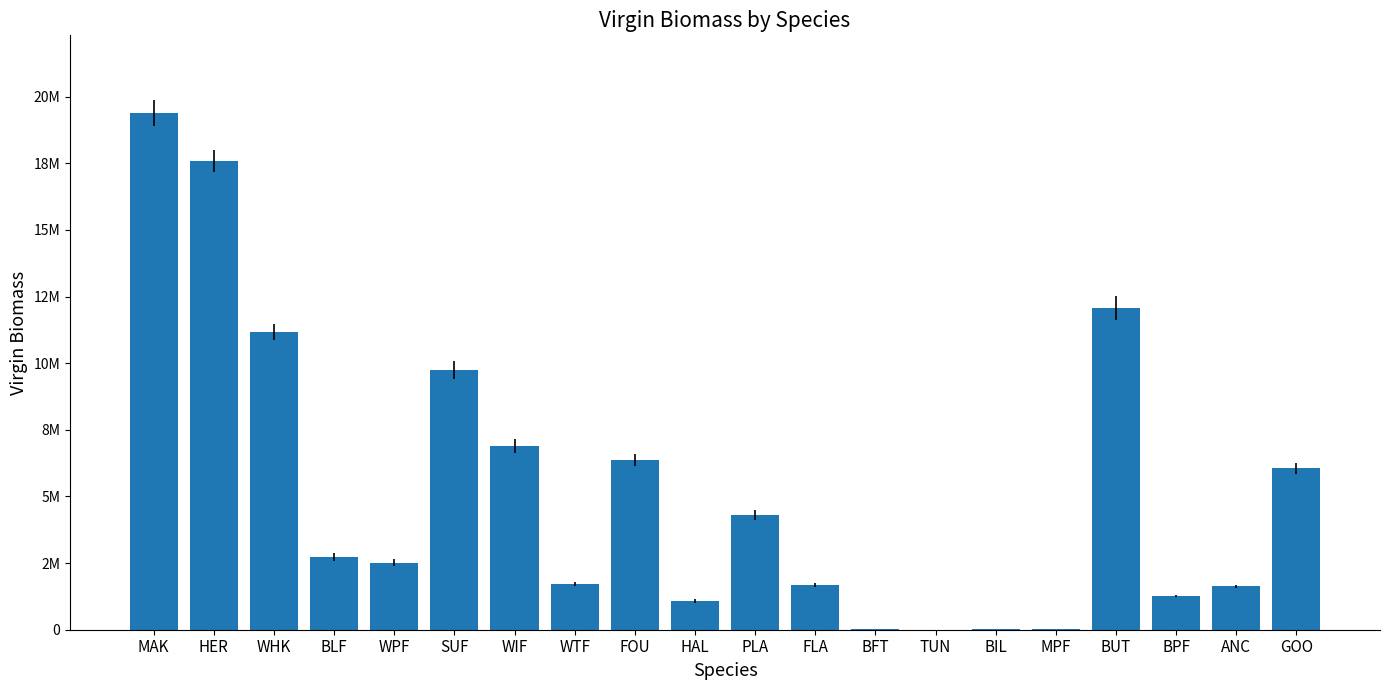

How many bars are there in total?

20